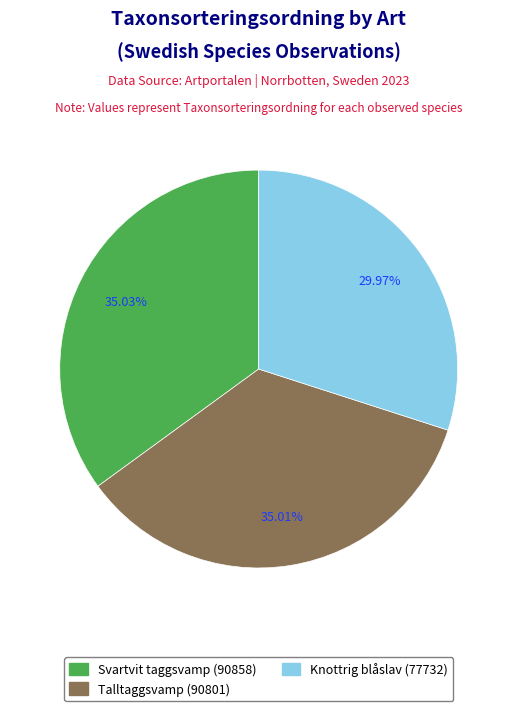

Is there any slice that represents more than half of the pie?

No